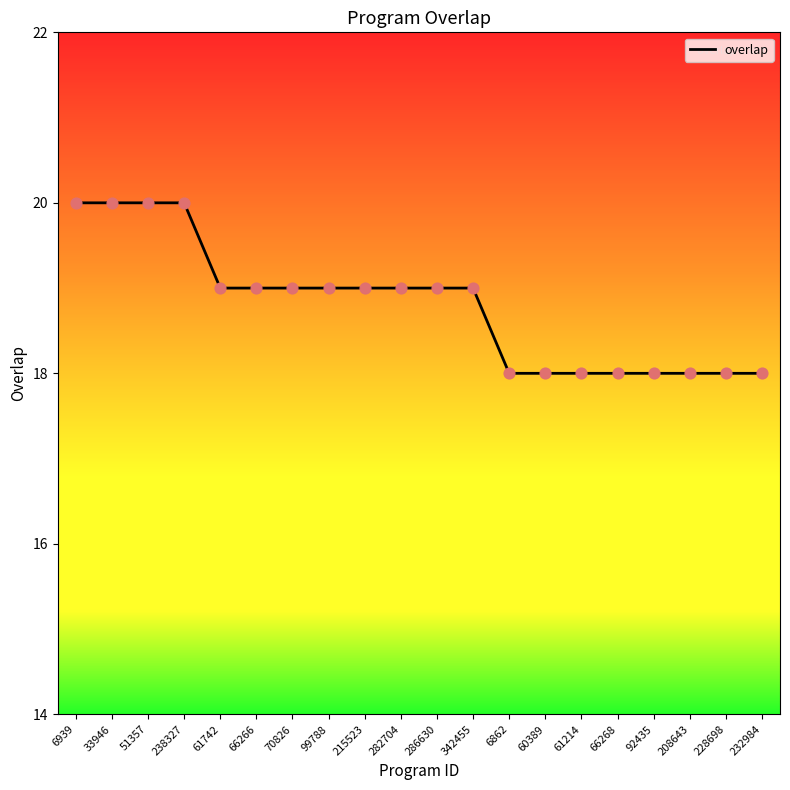

Between 232984 and 51357, which is larger?

51357